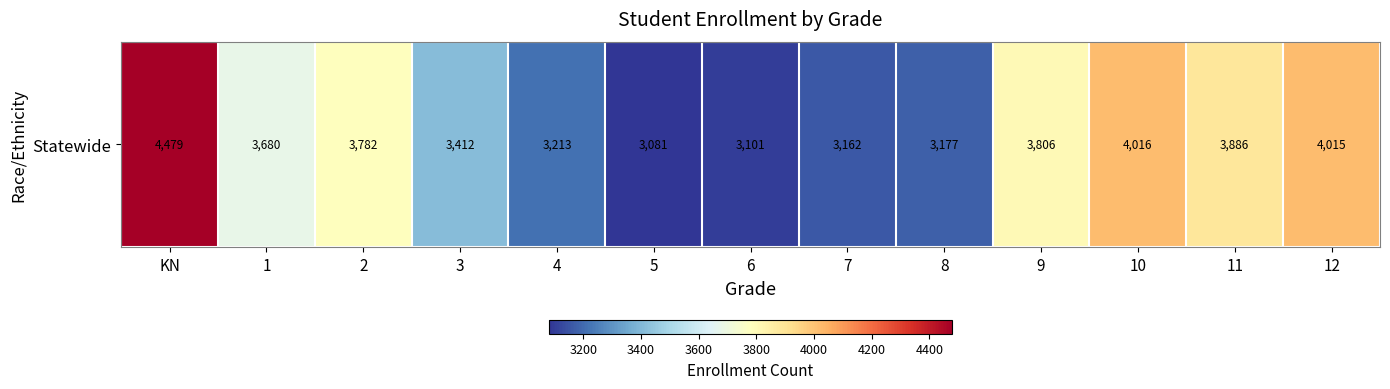

What is the difference between the values at 5 and 12?

934